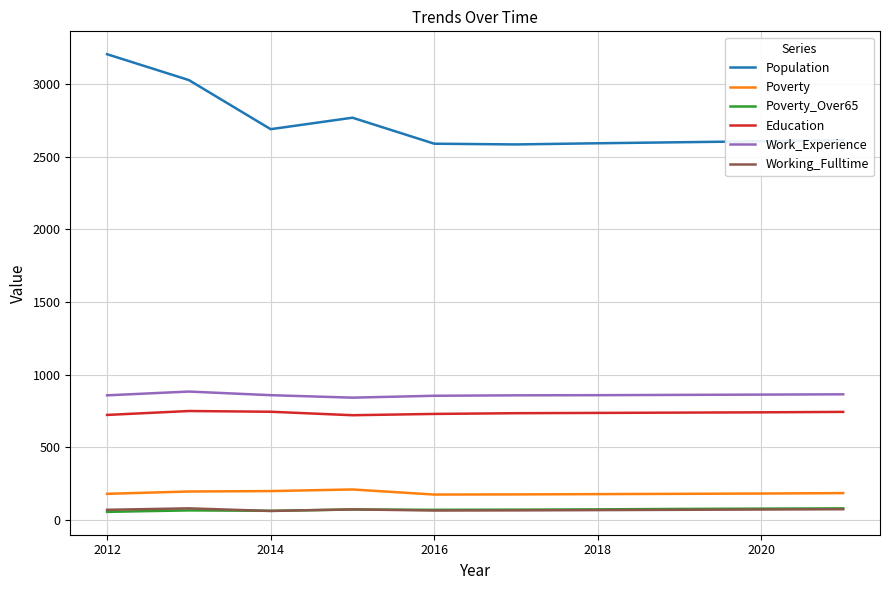

True or false: Work_Experience and Poverty_Over65 cross at least once.

False